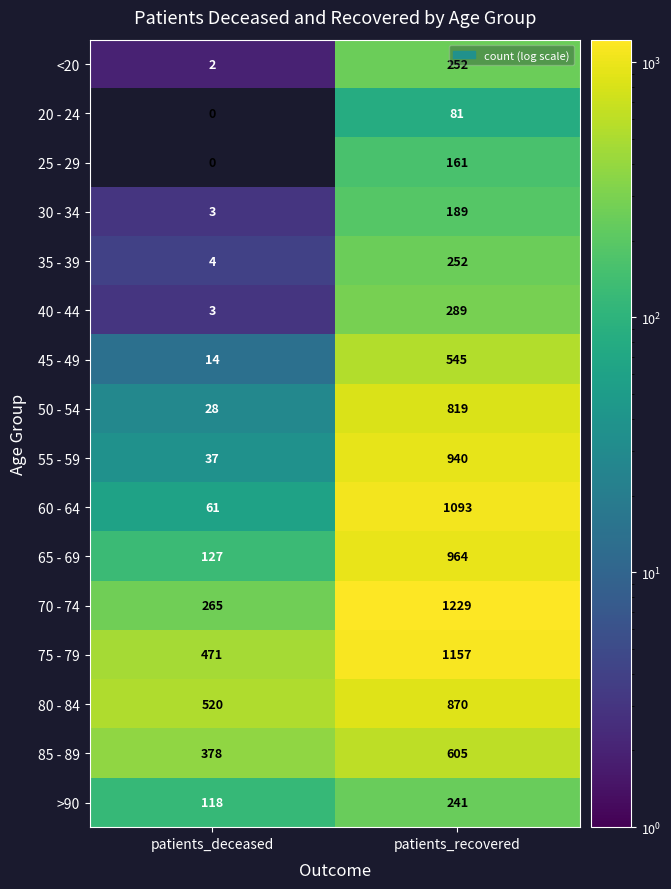

Count the number of categories in the chart.

2